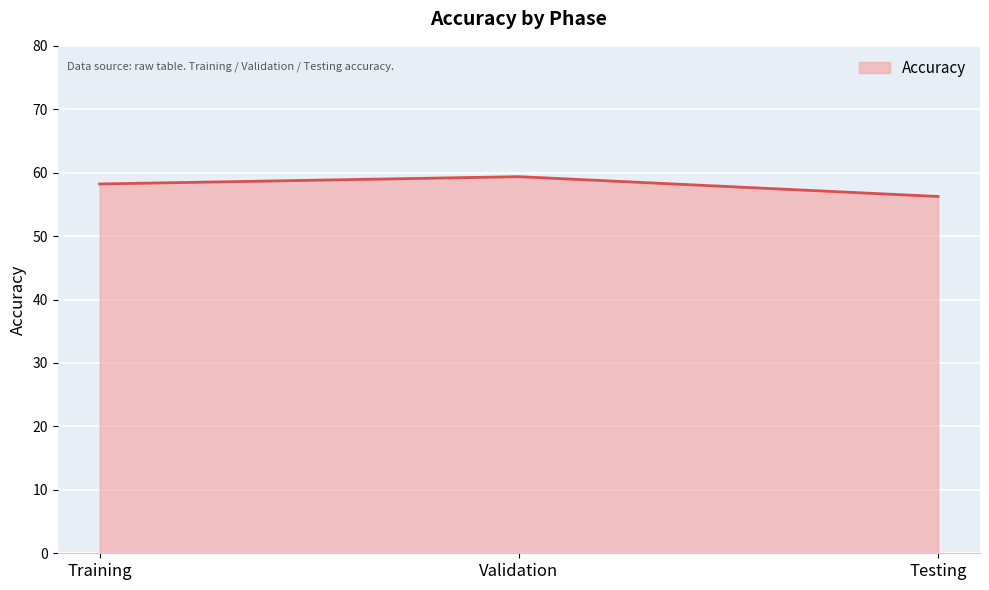

What is the change in value from Training to Validation?

+1.2